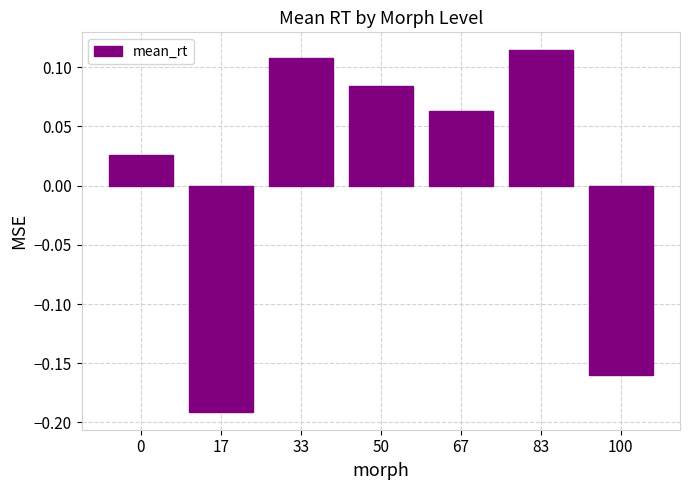

Which category has the lowest value across all series?

17